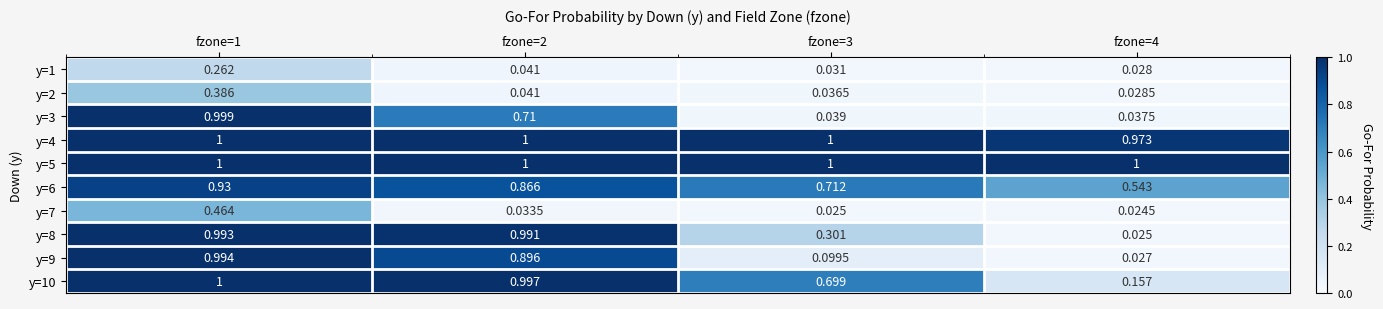

Is the value of y=5 at fzone=2 greater than the value of y=6 at fzone=3?

Yes